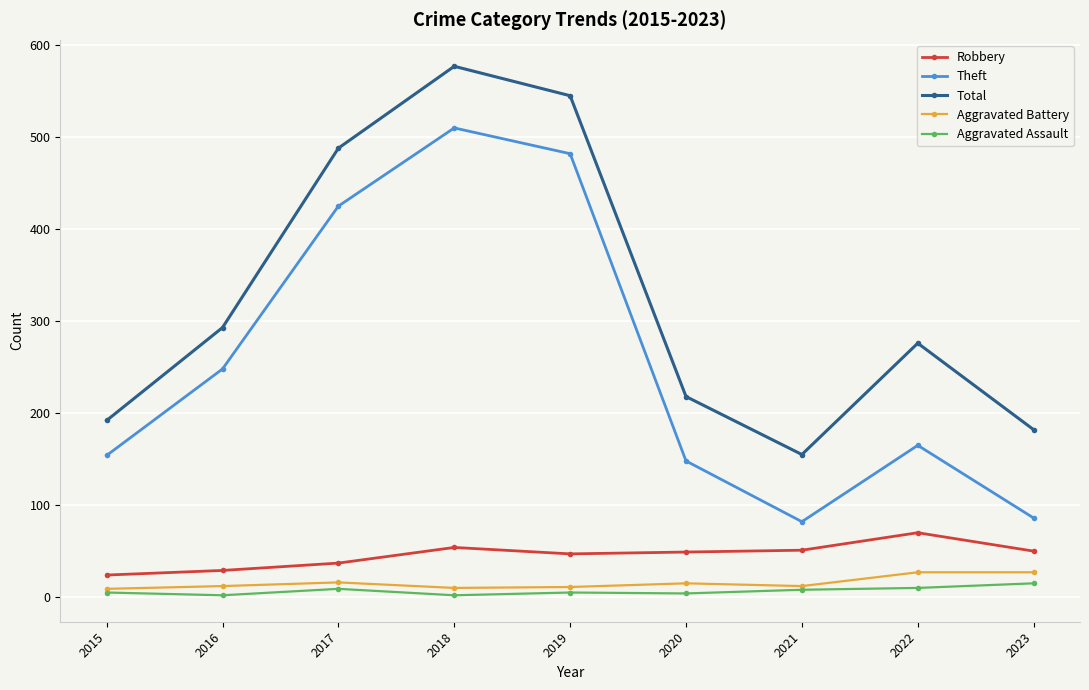

True or false: Total and Aggravated Battery cross at least once.

False